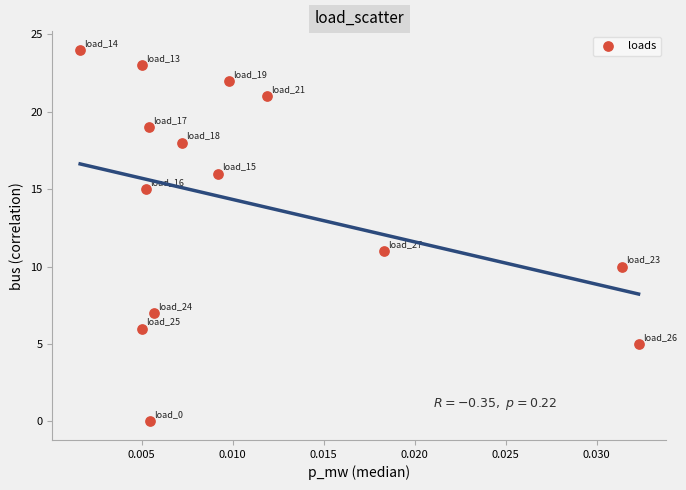

What Y value in the scatter plot is closest to 12?

11